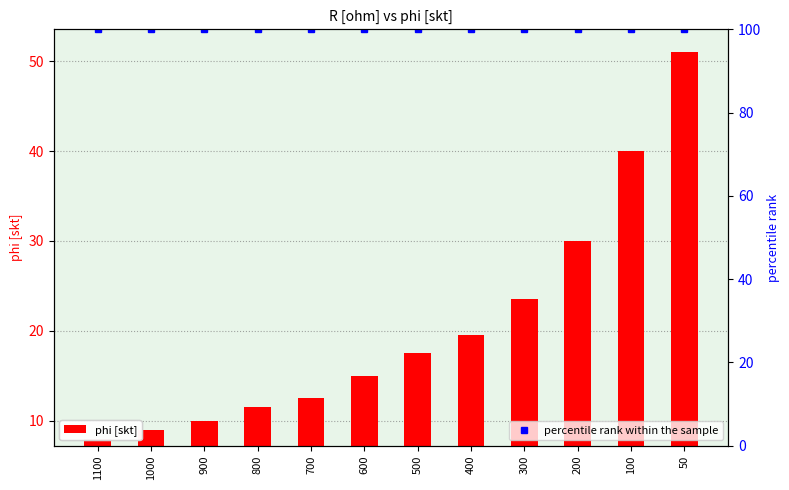

What is the minimum value for percentile rank within the sample?

100.0